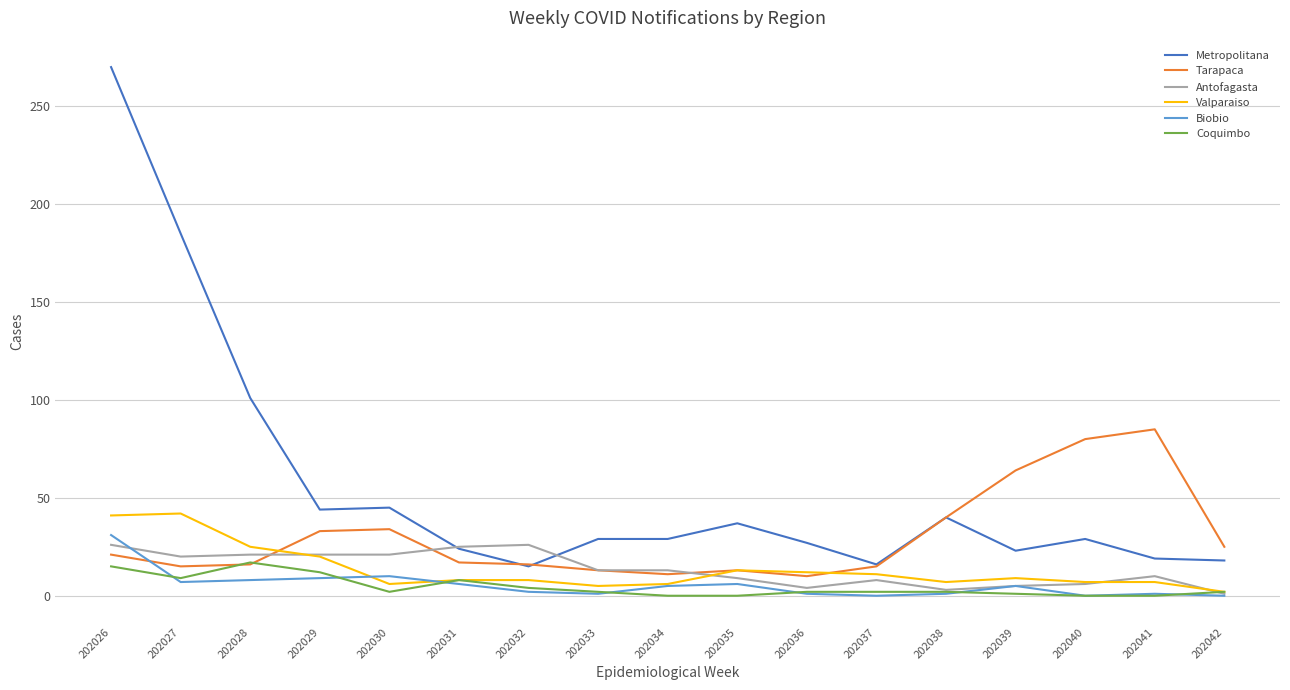

Is the value of Antofagasta at 202031 greater than the value of Tarapaca at 202040?

No